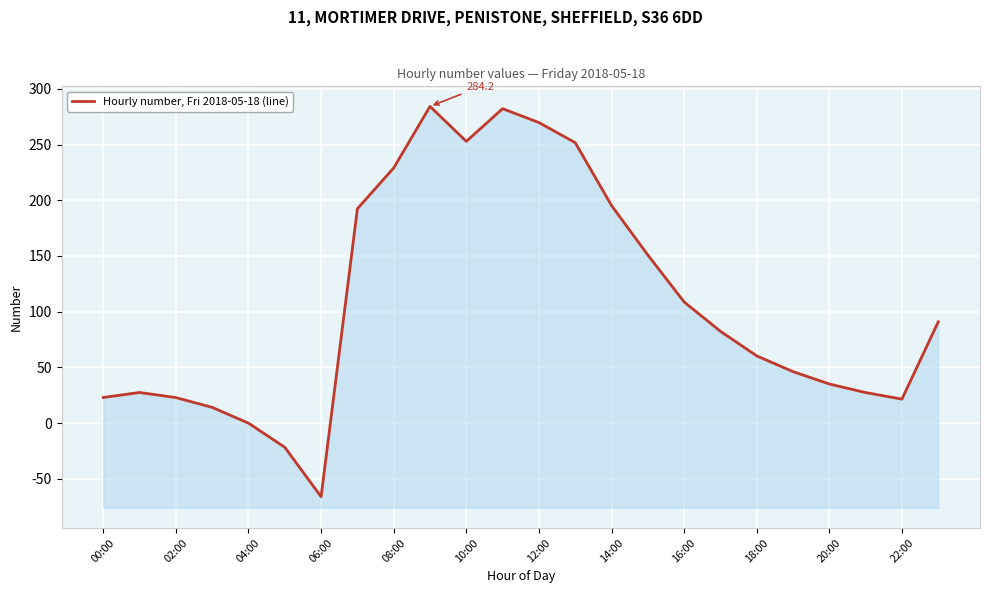

What position from the left is 18:00?

10